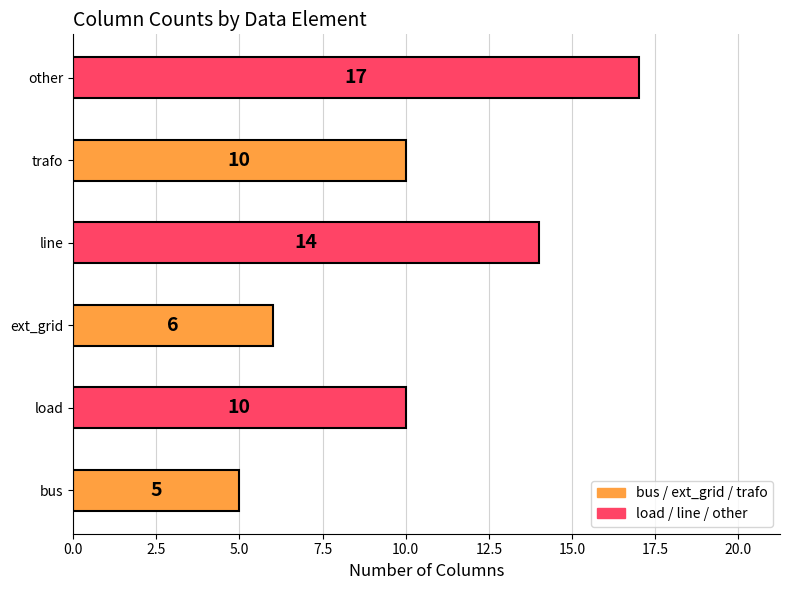

Reading top to bottom, extract all data points from this chart.

17	10	14	6	10	5